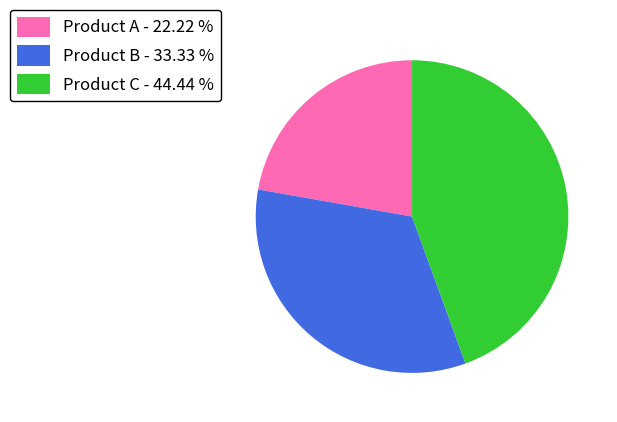

The Product A slice represents 22% of the pie. True or false?

True